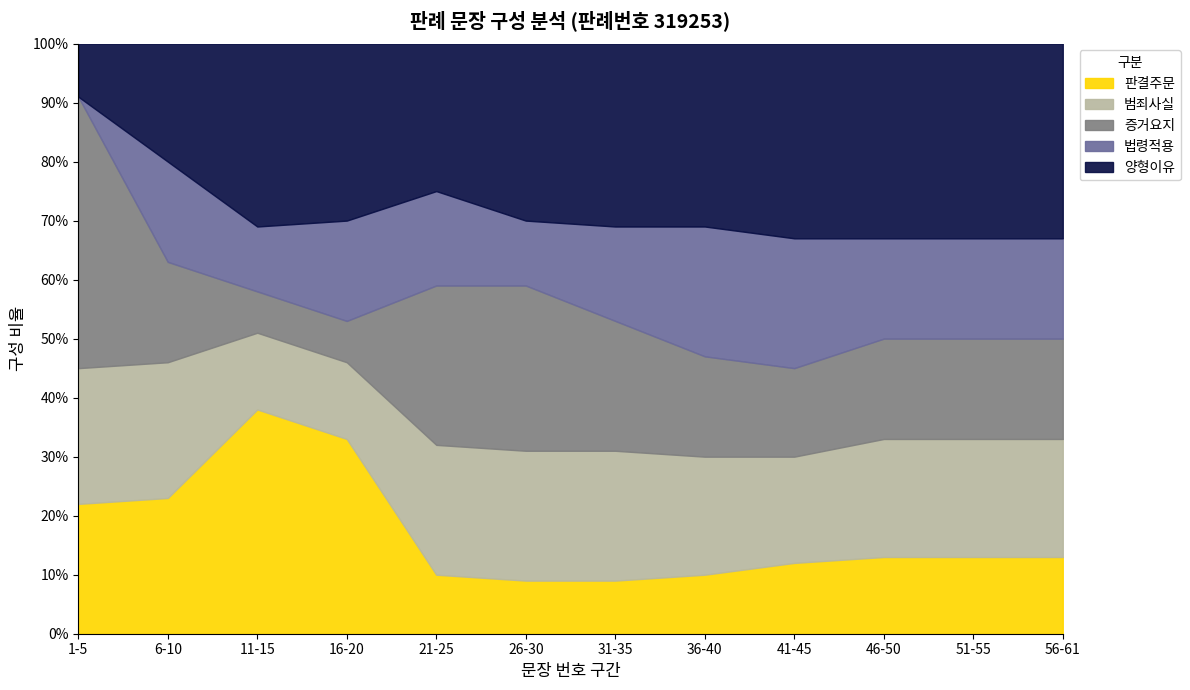

True or false: there are more than 2 points higher than both neighbors.

False